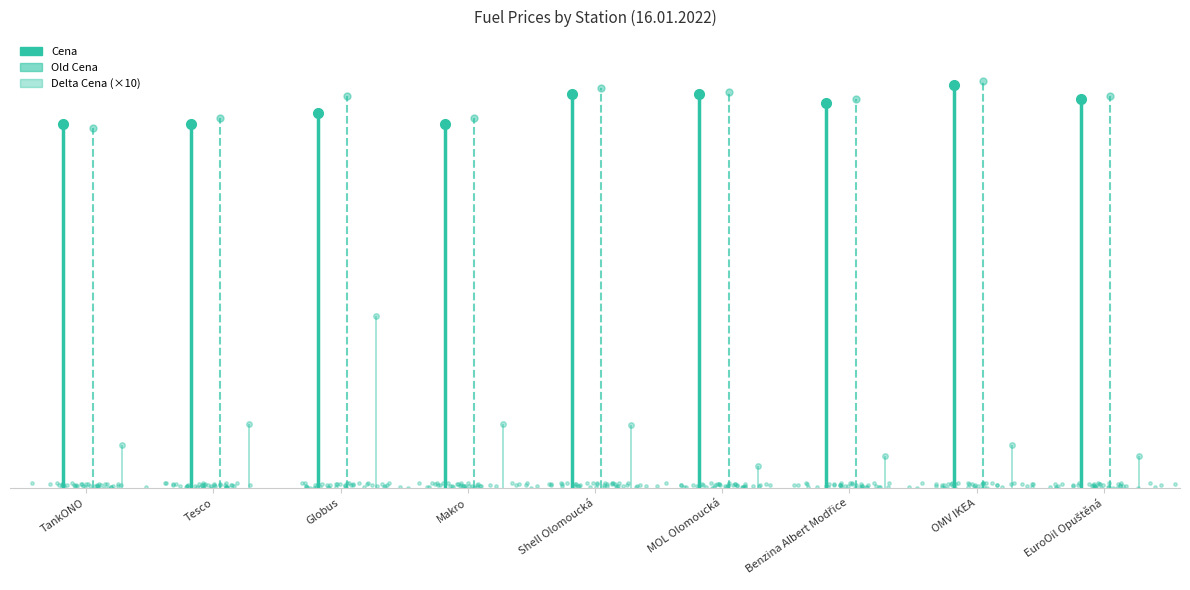

At how many categories does at least one series exceed 23?

9